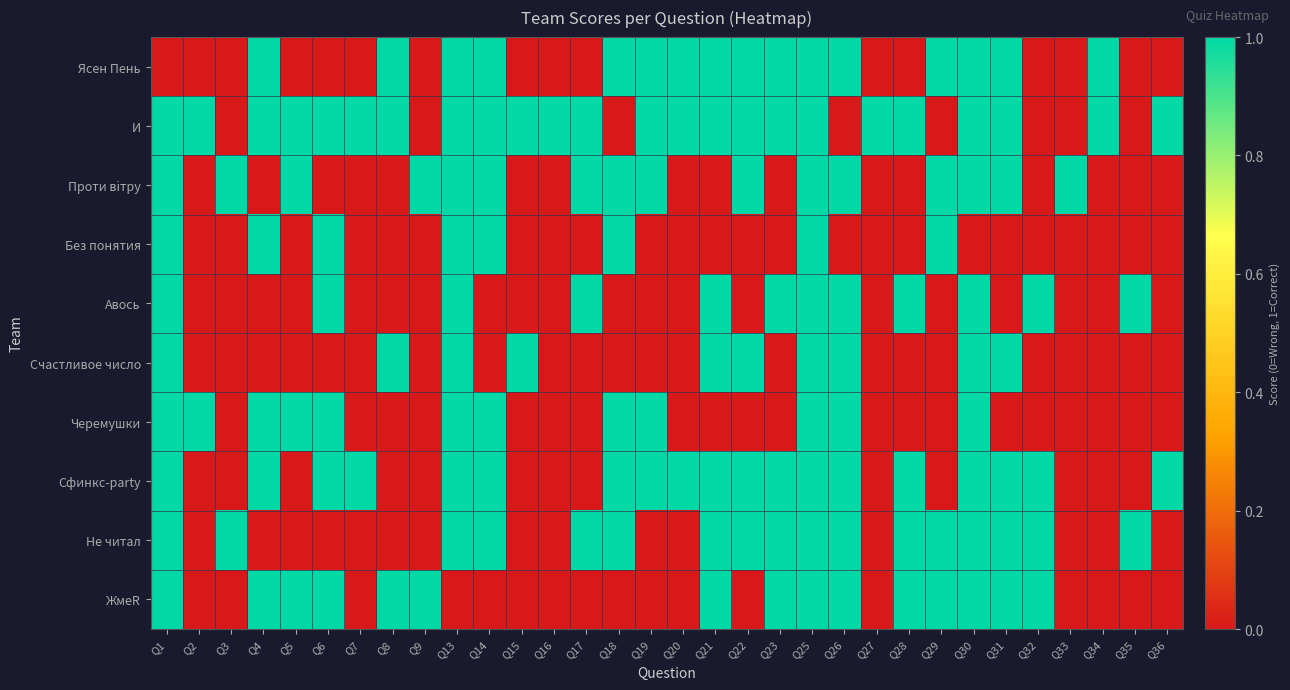

At how many categories does at least one series exceed 0?

32